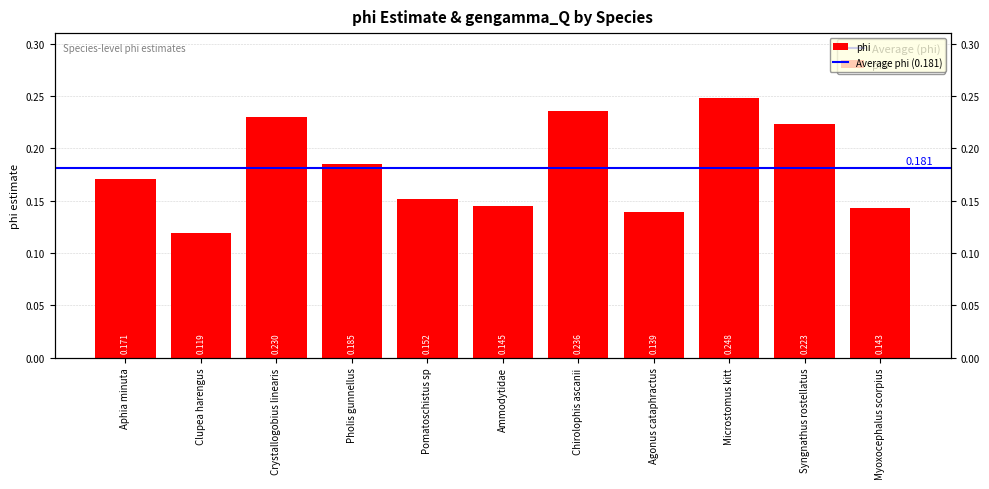

List the labels in order of value, largest first.

Microstomus kitt, Chirolophis ascanii, Crystallogobius linearis, Syngnathus rostellatus, Pholis gunnellus, Aphia minuta, Pomatoschistus sp, Ammodytidae, Myoxocephalus scorpius, Agonus cataphractus, Clupea harengus